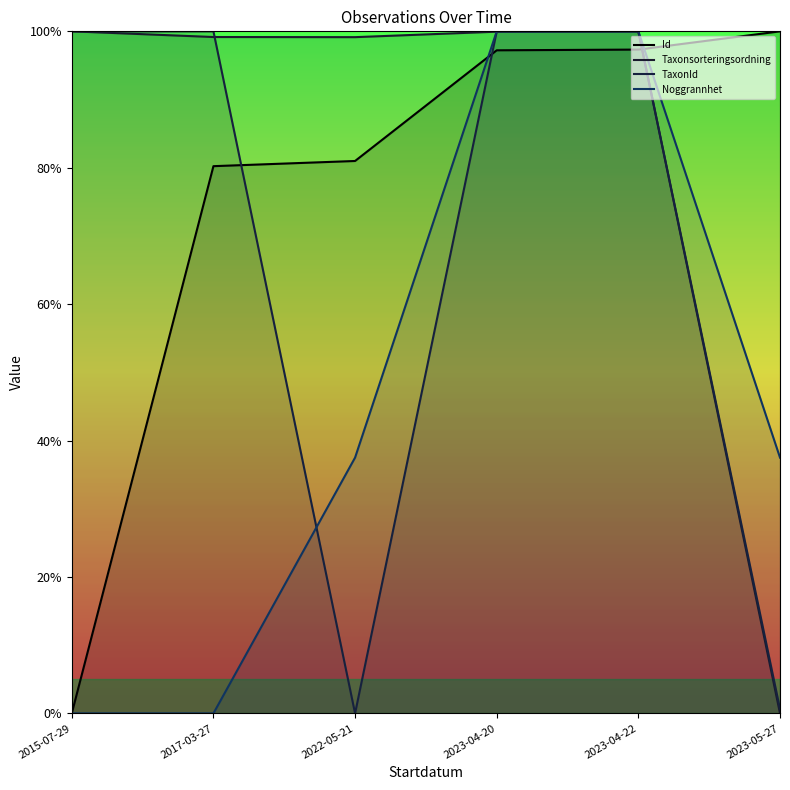

What is the label of the 2nd point from the left?

2017-03-27